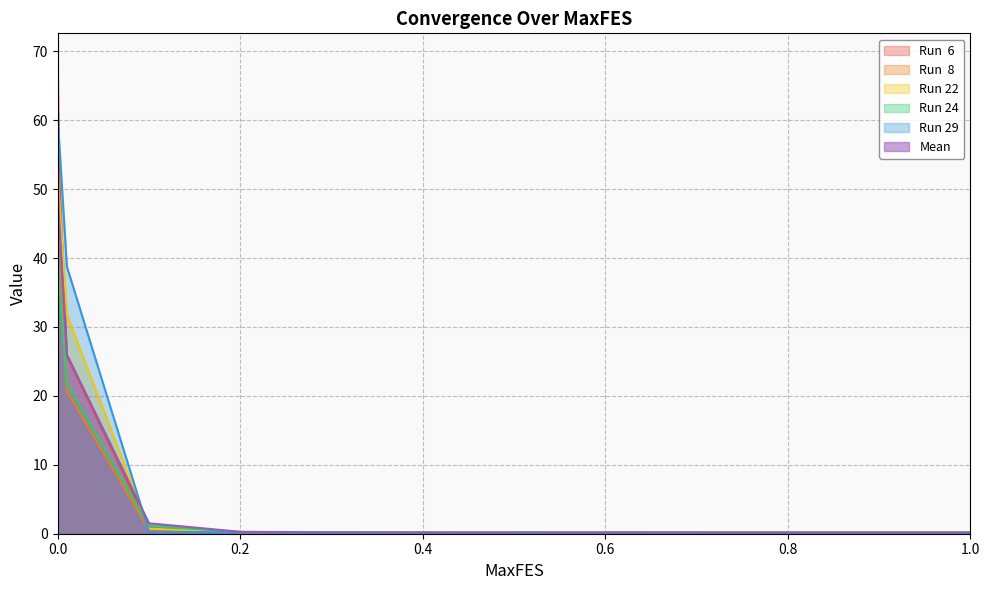

Does the chart display data point markers on the line(s)?

No